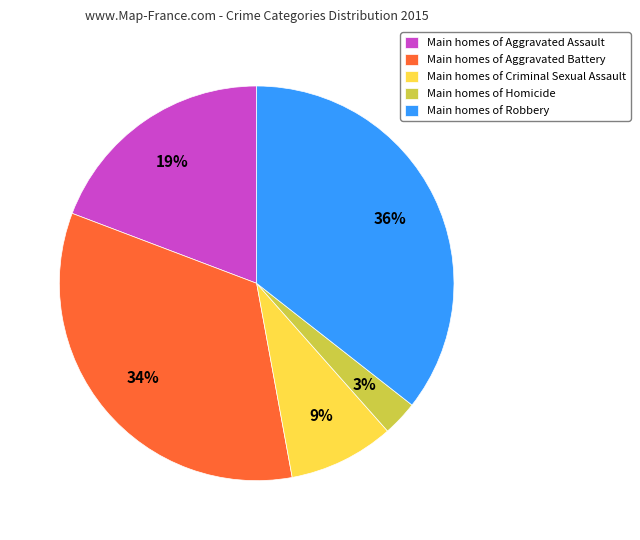

Between Main homes of Criminal Sexual Assault and Main homes of Aggravated Assault, which is larger?

Main homes of Aggravated Assault